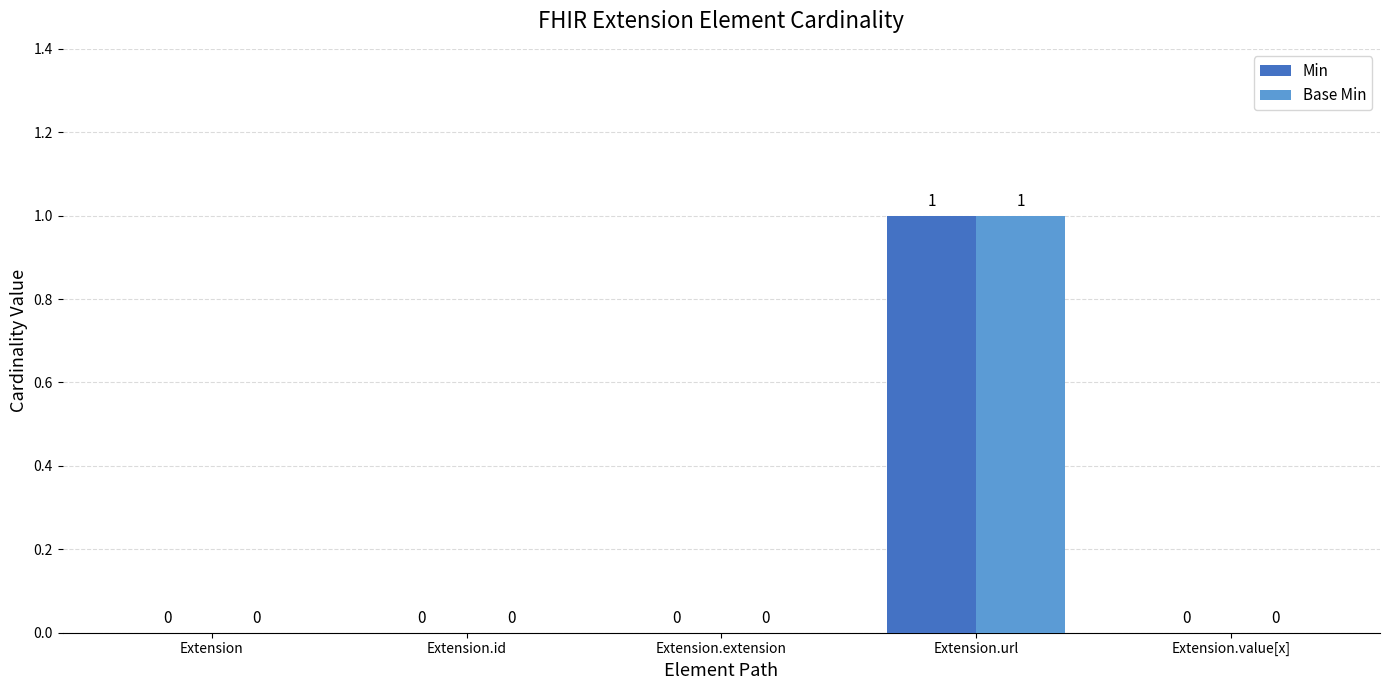

True or false: Base Min has a value of 0 at Extension.id.

True